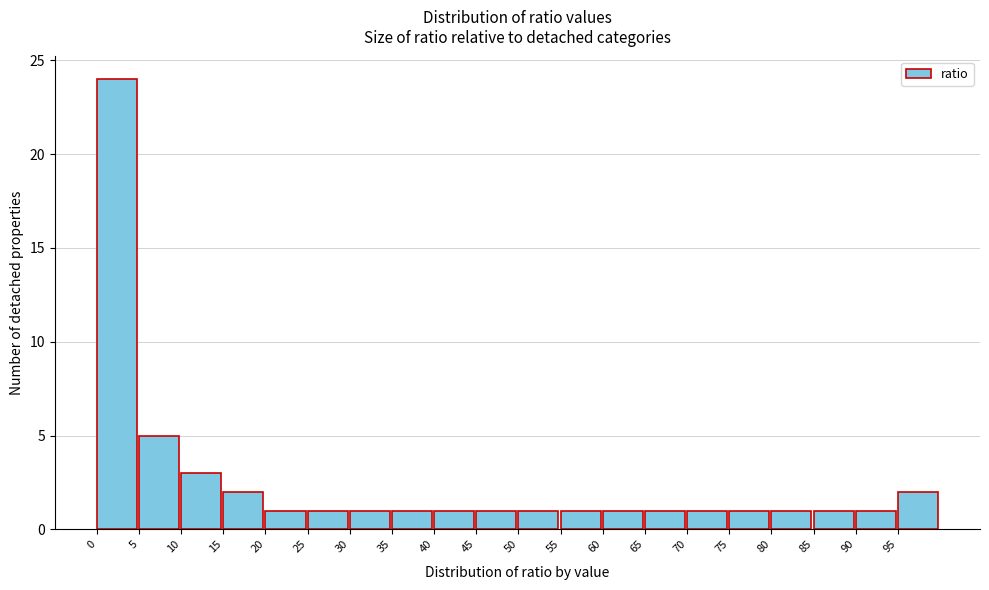

Reading left to right, transcribe this chart: for each bar, give the range it covers on the x-axis and its height. The values are not printed on the chart, so give them approximately, as read against the axis.

0 to 5: 24
5 to 10: 5
10 to 15: 3
15 to 20: 2
20 to 25: 1
25 to 30: 1
30 to 35: 1
35 to 40: 1
40 to 45: 1
45 to 50: 1
50 to 55: 1
55 to 60: 1
60 to 65: 1
65 to 70: 1
70 to 75: 1
75 to 80: 1
80 to 85: 1
85 to 90: 1
90 to 95: 1
95 to 100: 2